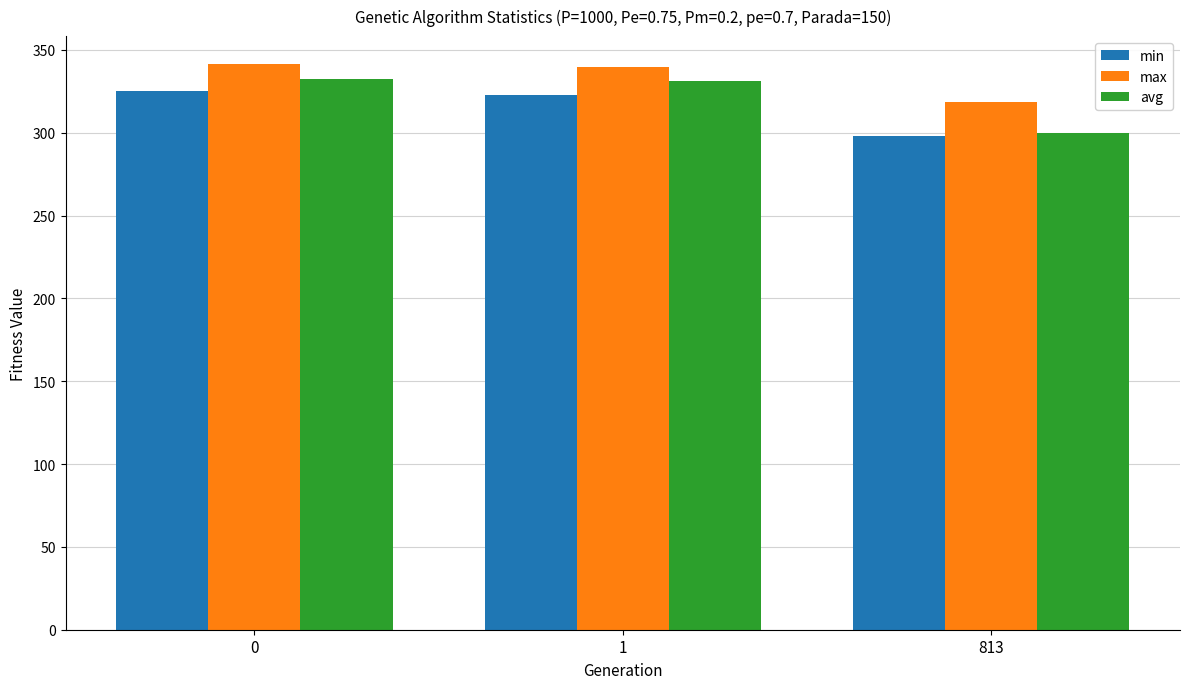

True or false: avg has a value of 331.2 at 1.

True